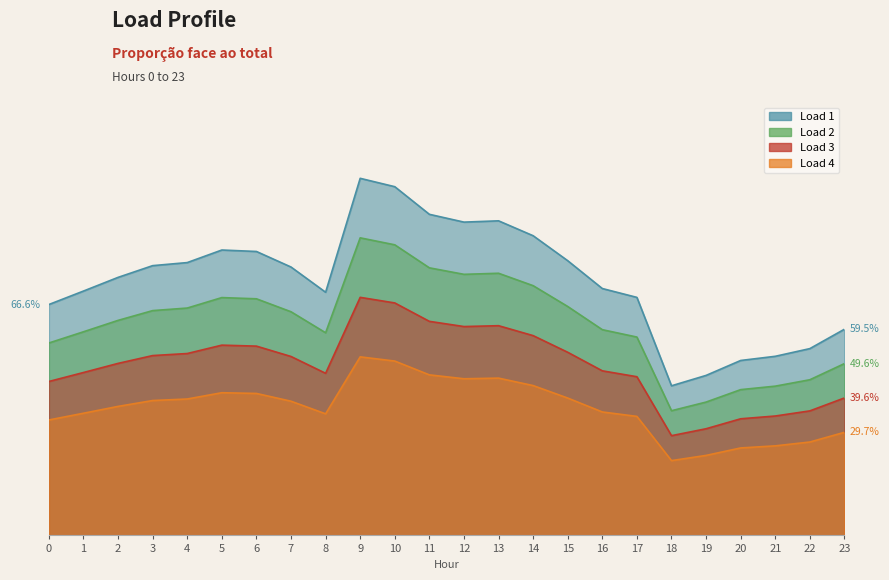

At how many categories does at least one series exceed 0?

24